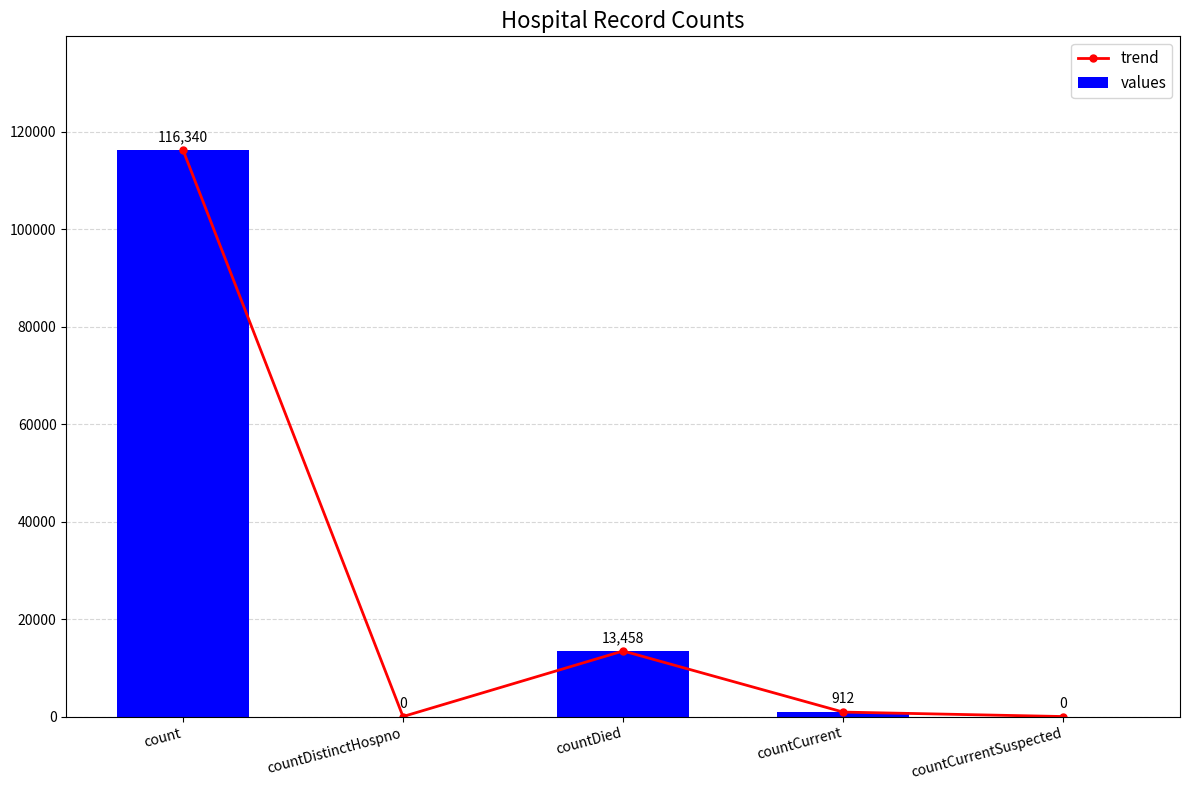

Which category has the lowest value across all series?

countDistinctHospno